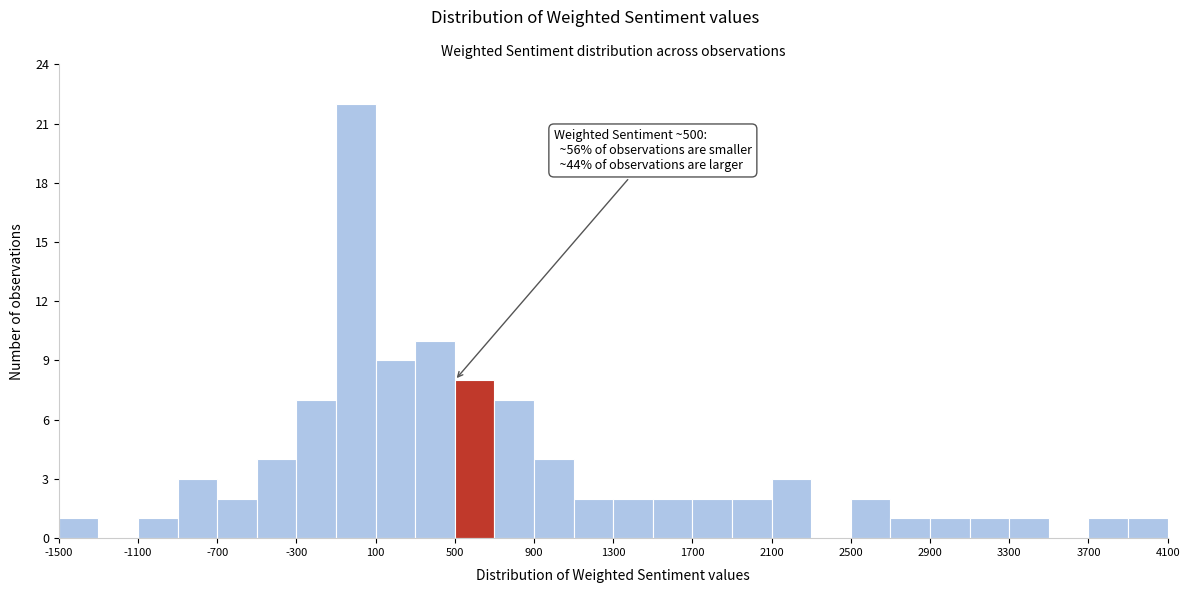

Over which range of the x-axis is the bar tallest?

-100 to 100